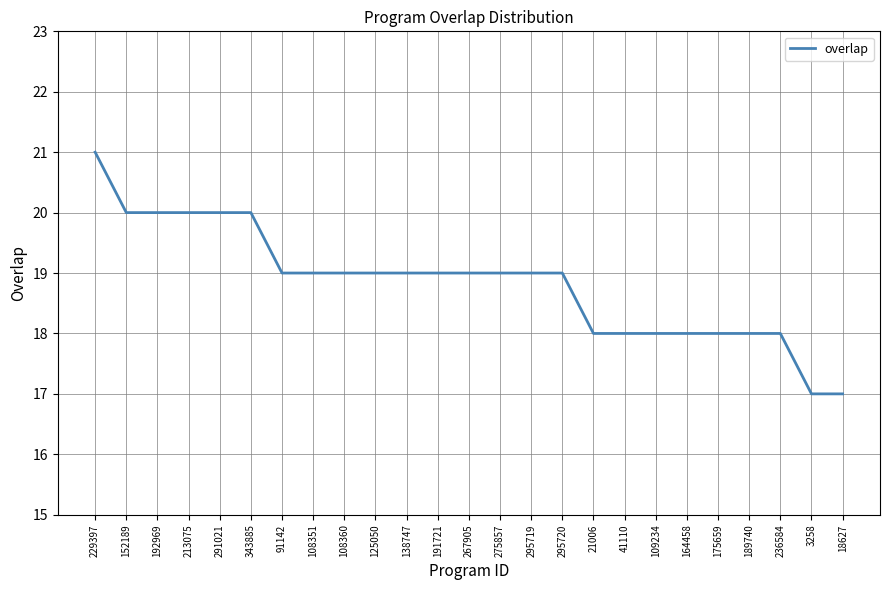

Is it true that the value at 3258 is 17?

True